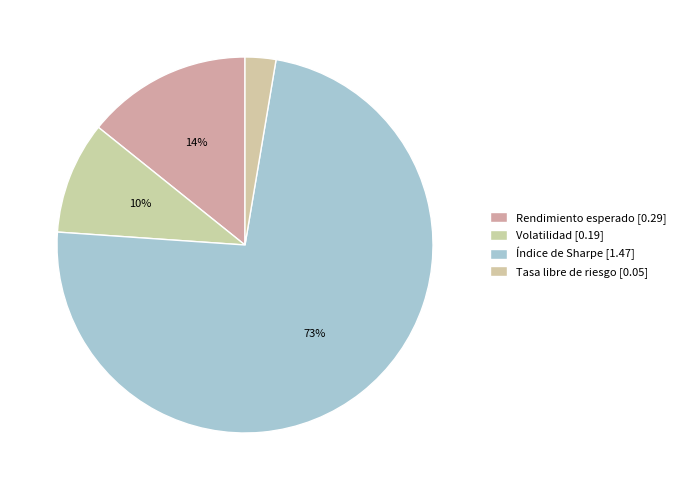

To the nearest percent, what is the average slice percentage?

25%